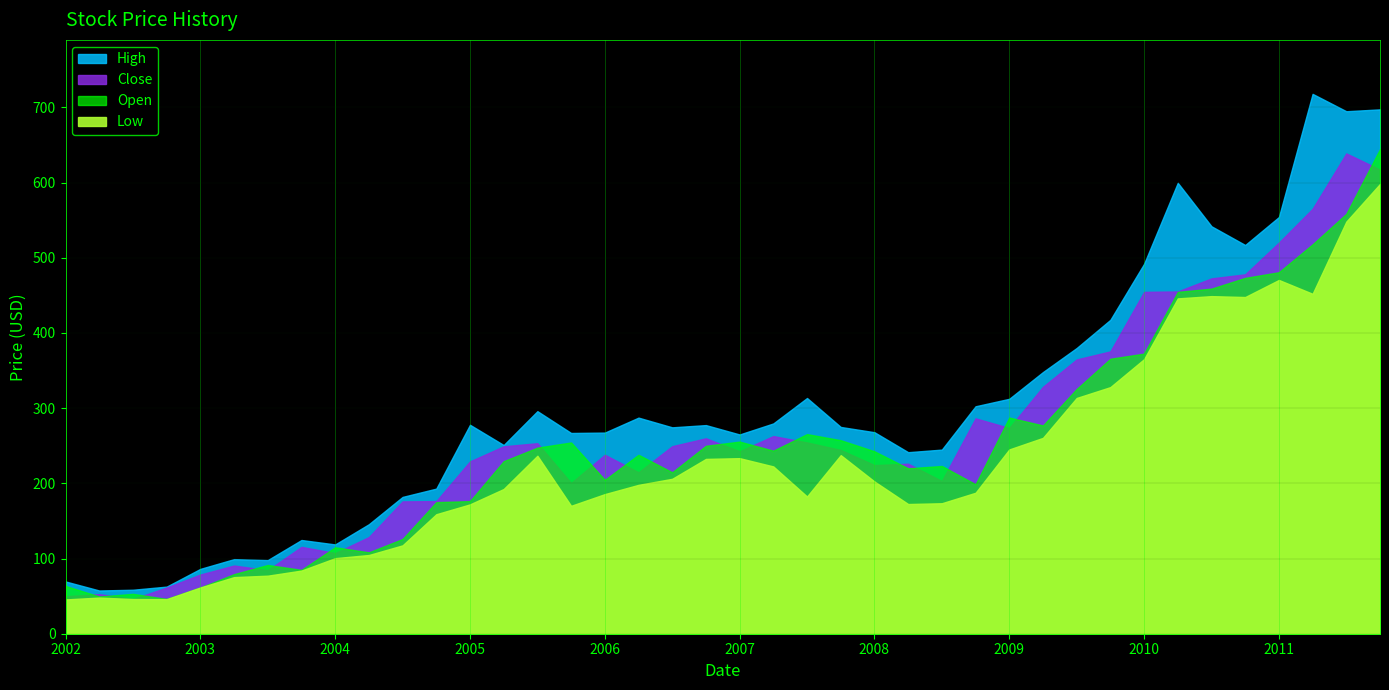

Is it true that Low equals 248.4 at 2009-04-01?

False